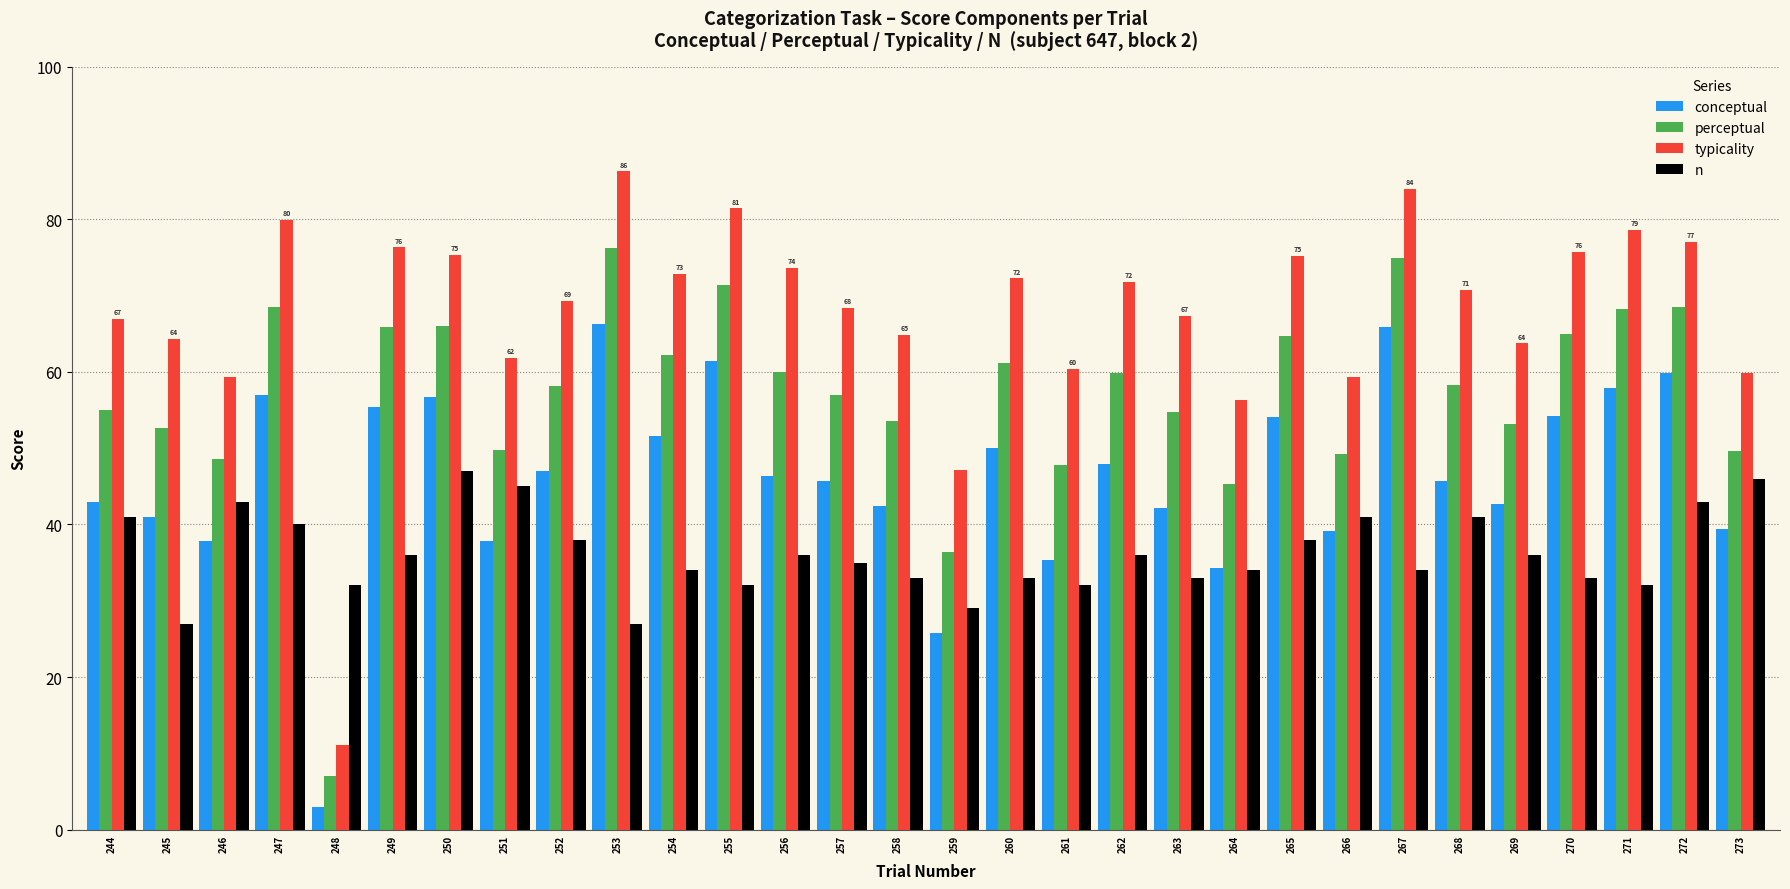

Is the value of conceptual at 250 greater than the value of typicality at 269?

No